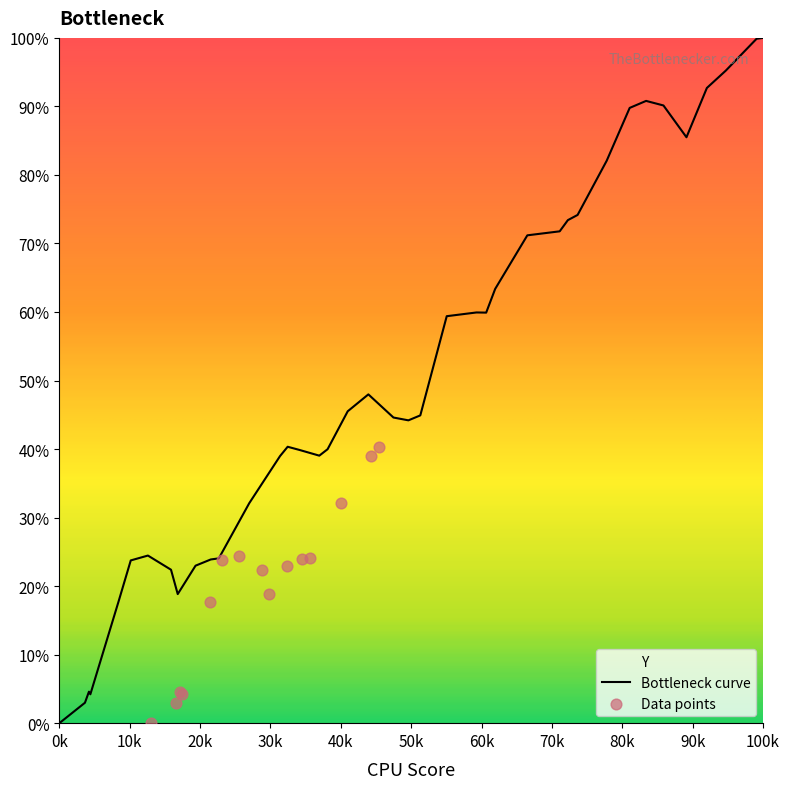

What is the highest value of the Bottleneck curve series?

100.0